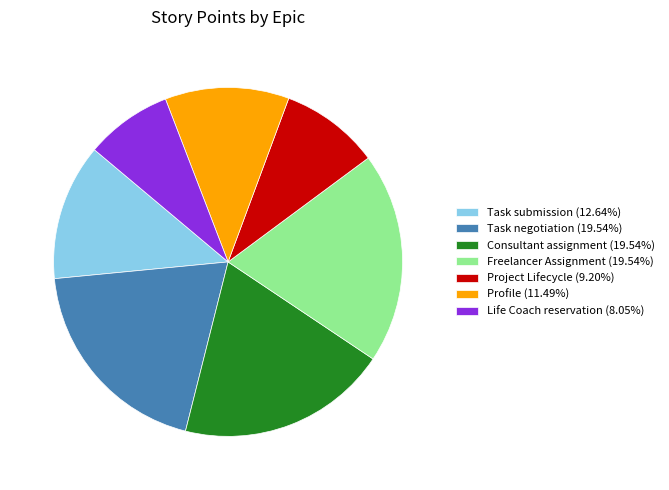

What is the ratio of the value at Task negotiation (19.54%) to the value at Life Coach reservation (8.05%)?

2.4